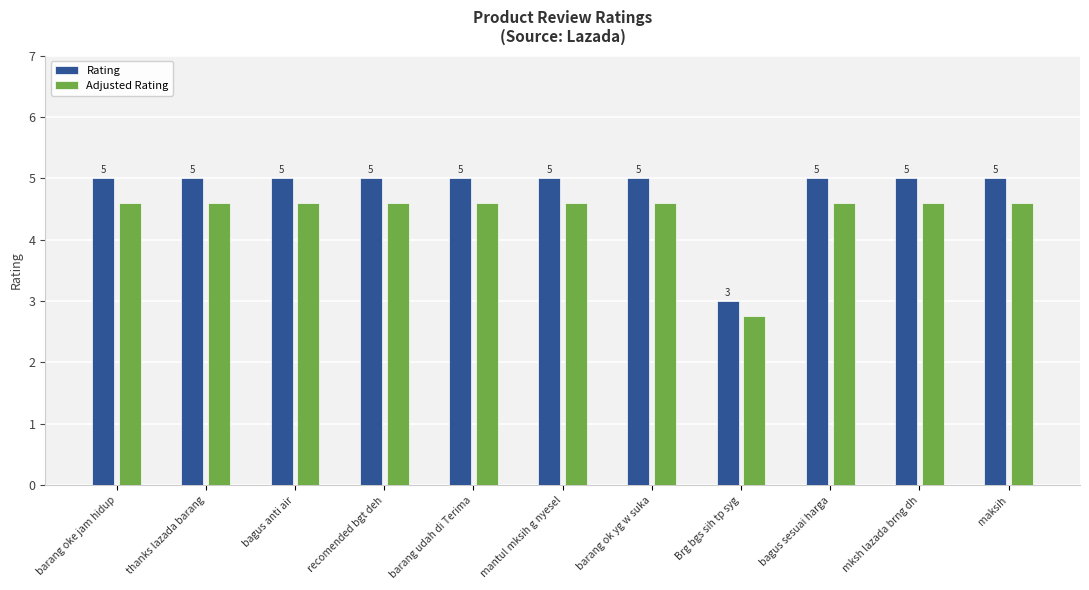

How many bars are there in total?

22